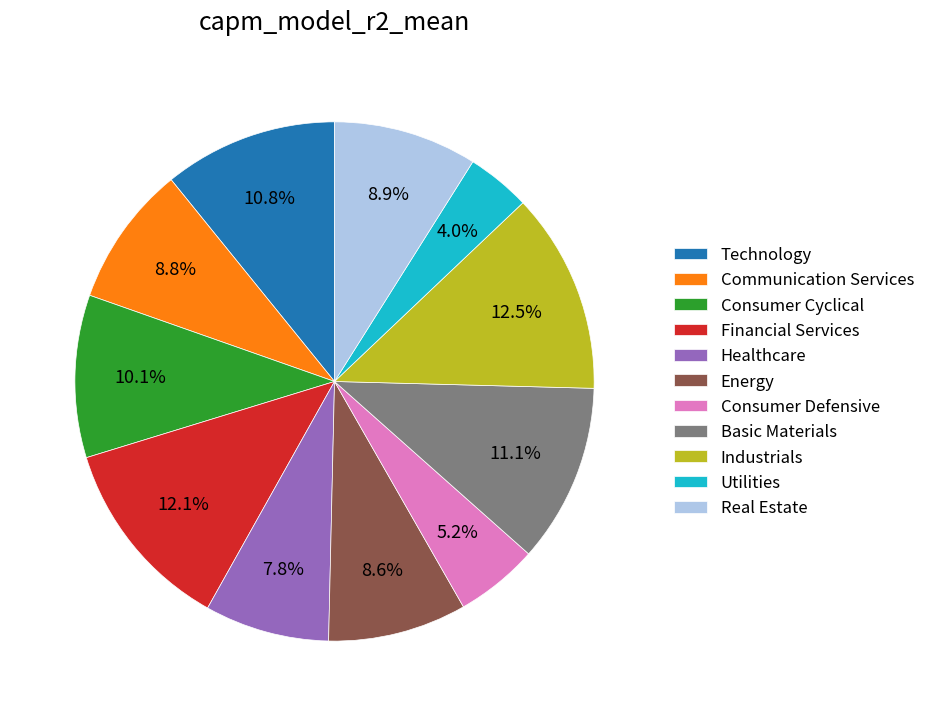

True or false: Consumer Defensive accounts for 1% of the total.

False